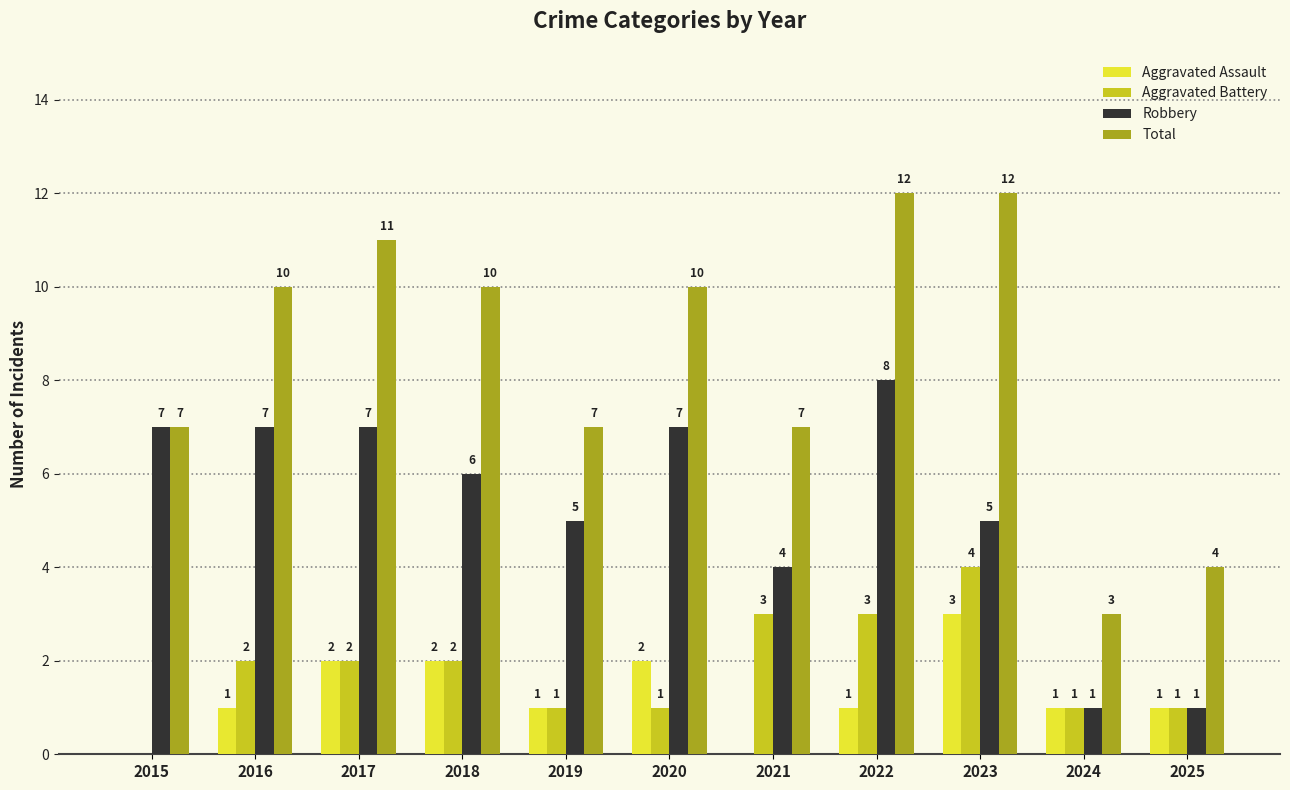

What is the maximum value shown in the chart?

12